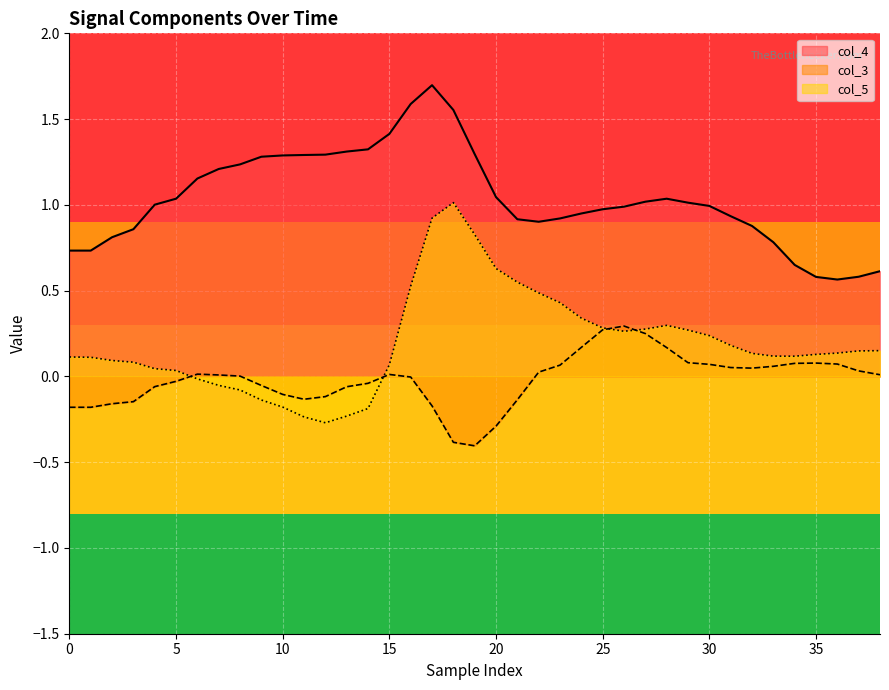

Count the number of data series in this chart.

3